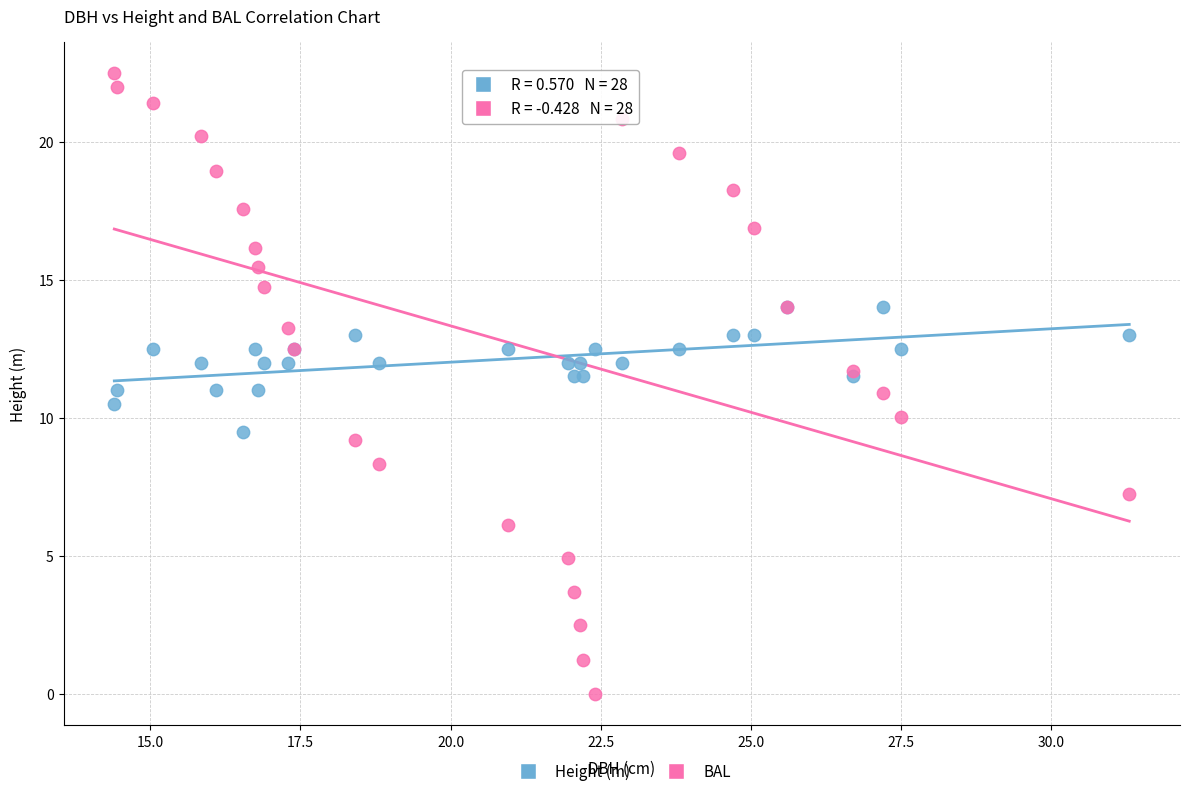

Which series contains the highest Y value?

BAL